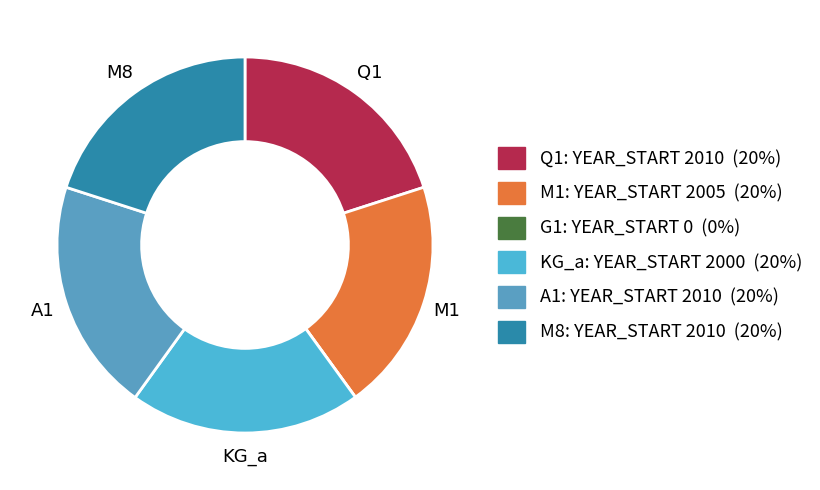

The G1 slice represents 1% of the pie. True or false?

False